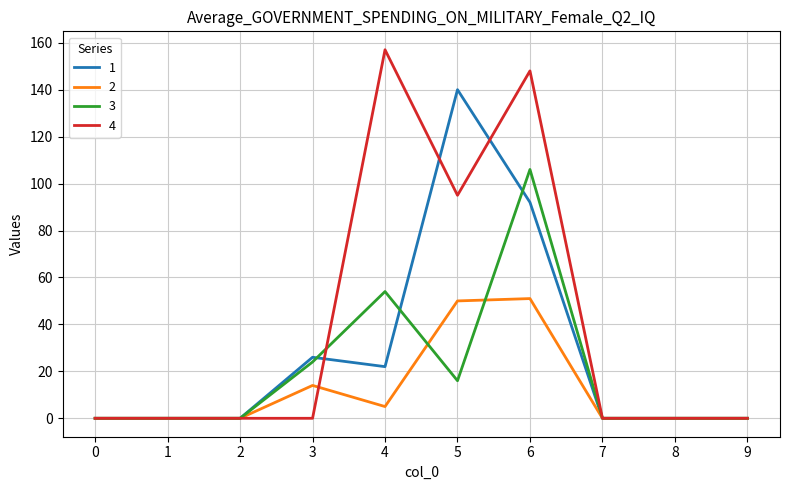

Which series has the largest total across all categories?

4